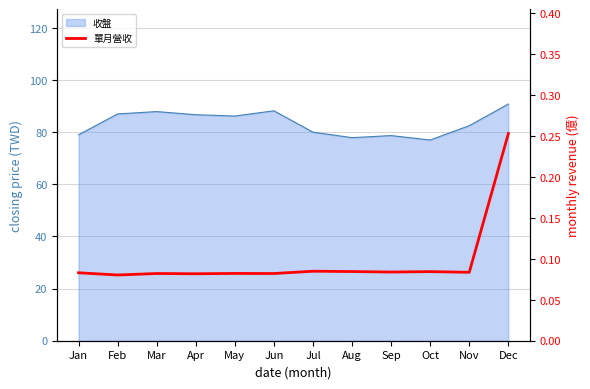

Where is the data nearest to the value 0?

Feb